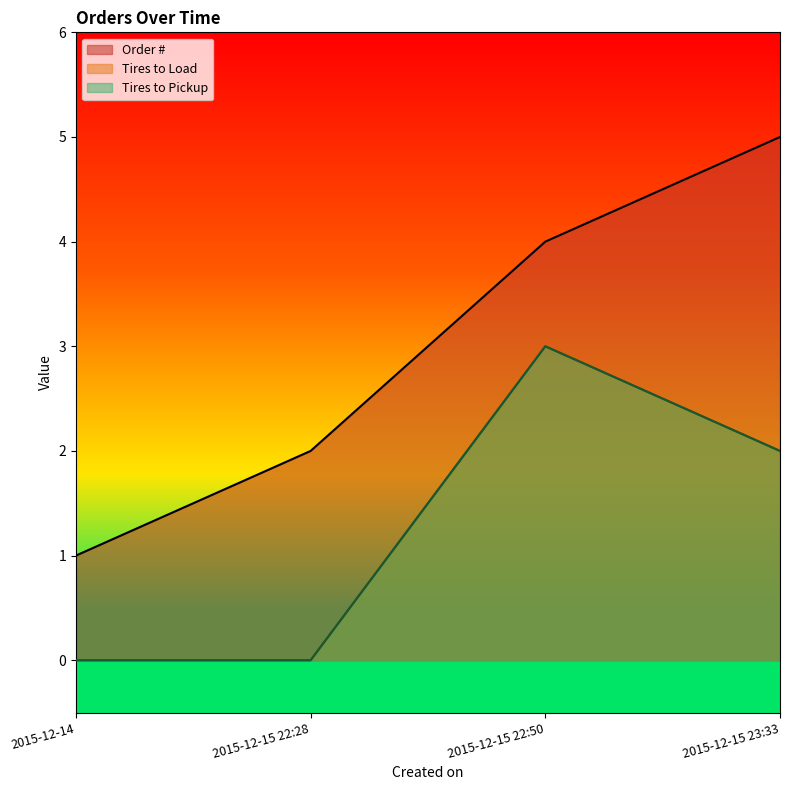

How many positive values does the Tires to Load series have?

2